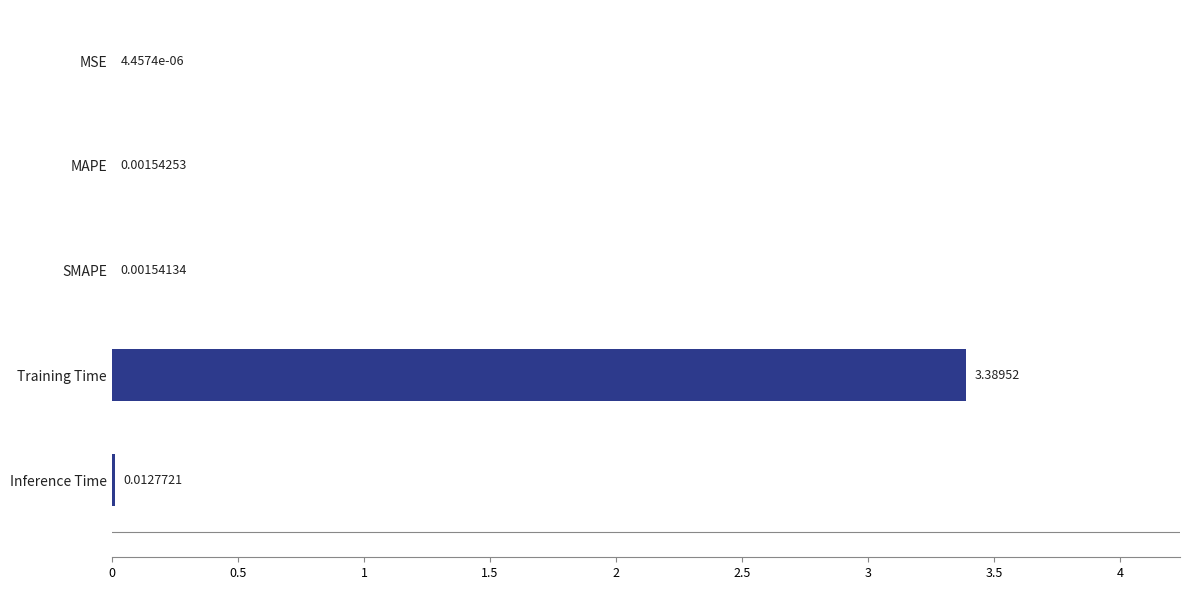

What is the change in value from Training Time to MSE?

-3.4